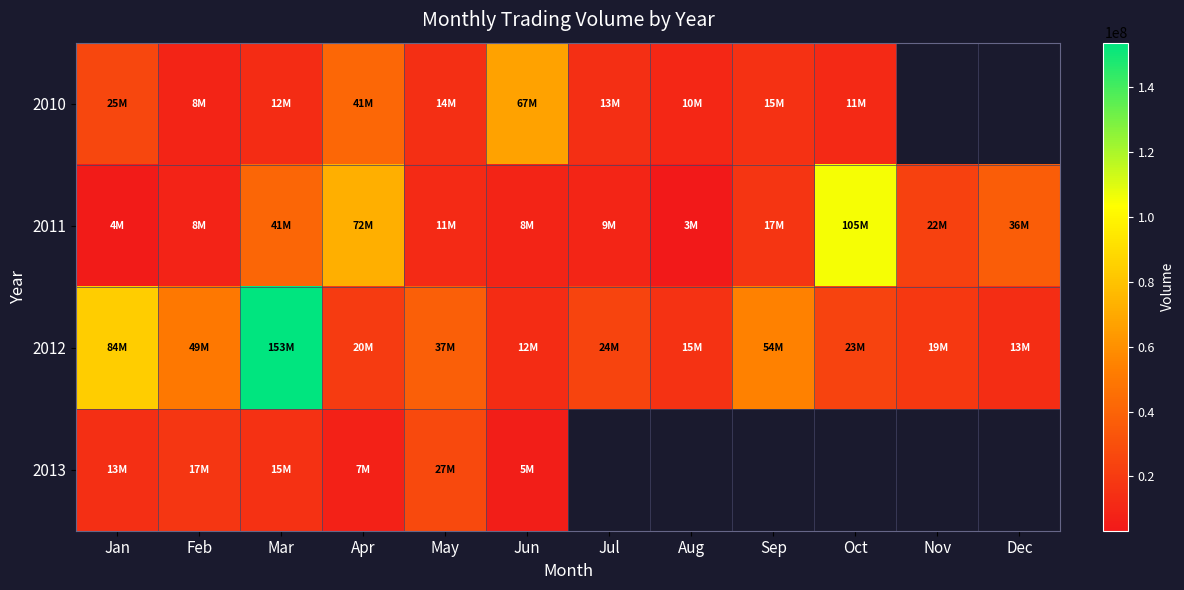

At which label does 2013 reach its minimum?

Jun